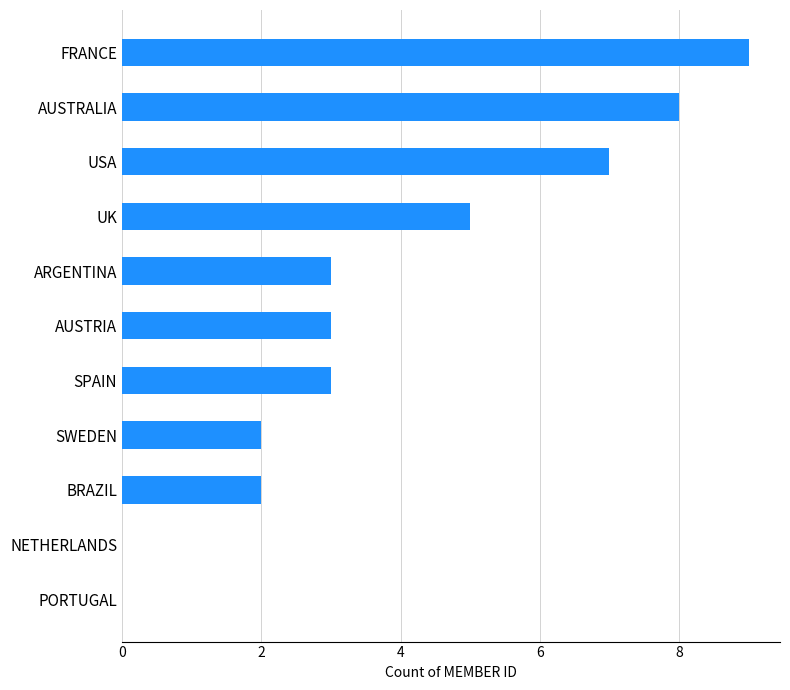

How many data points does each series have?

11